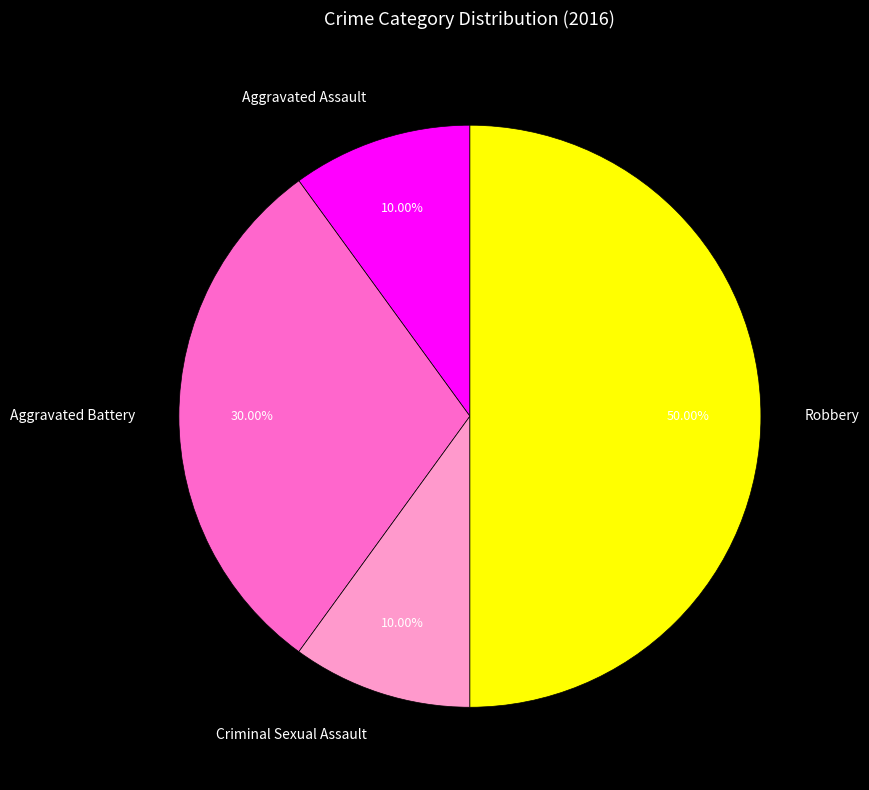

Which category has the biggest portion of the pie?

Robbery